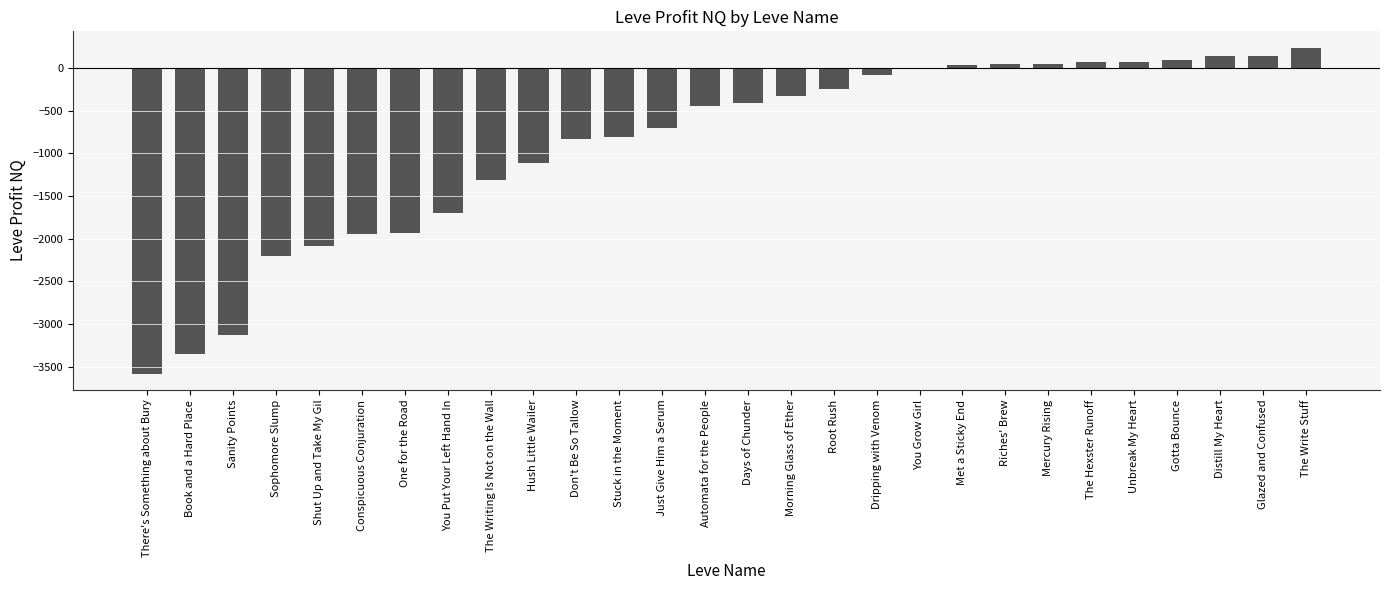

How many series are shown in this chart?

1